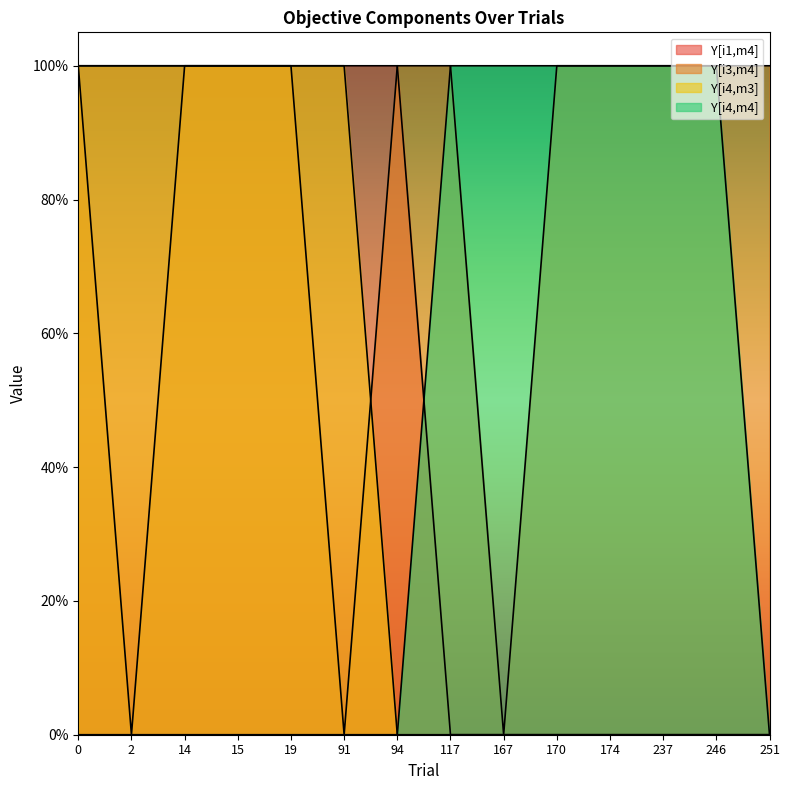

True or false: Y[i1,m4] has more than 2 interior local peaks.

False